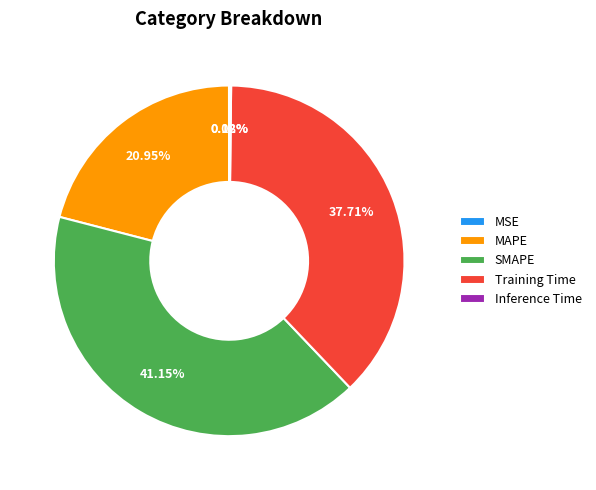

To the nearest percent, what is the difference between the largest and smallest slice percentages?

41%